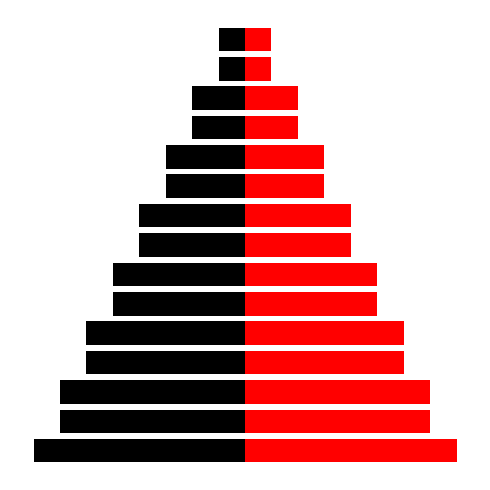

Which series has the widest spread of values?

Left half